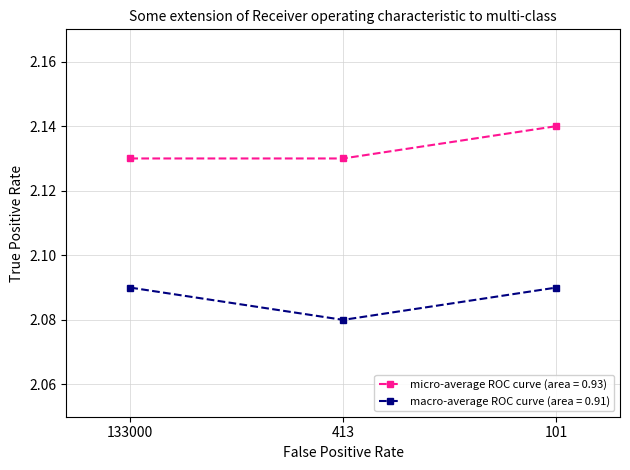

Which series changed the most between 133000 and 101?

micro-average ROC curve (area = 0.93)